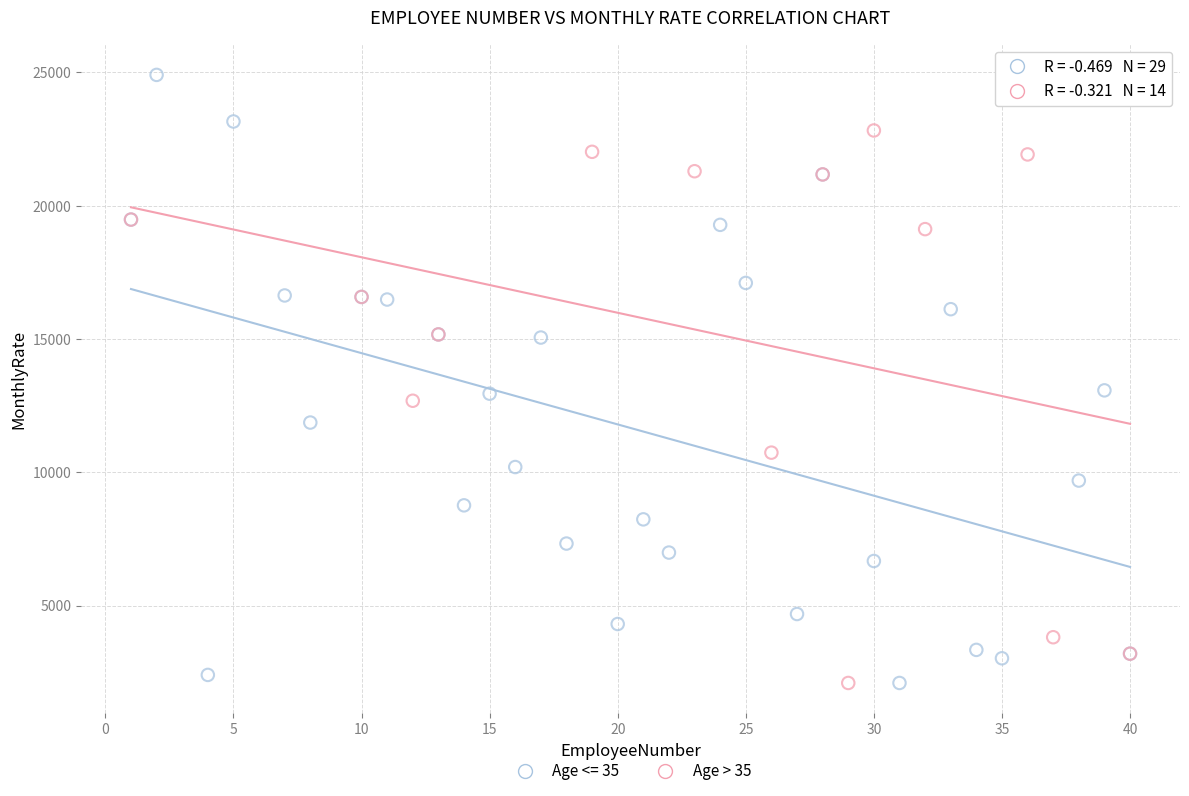

Which series has the widest spread of Y values?

Age <= 35